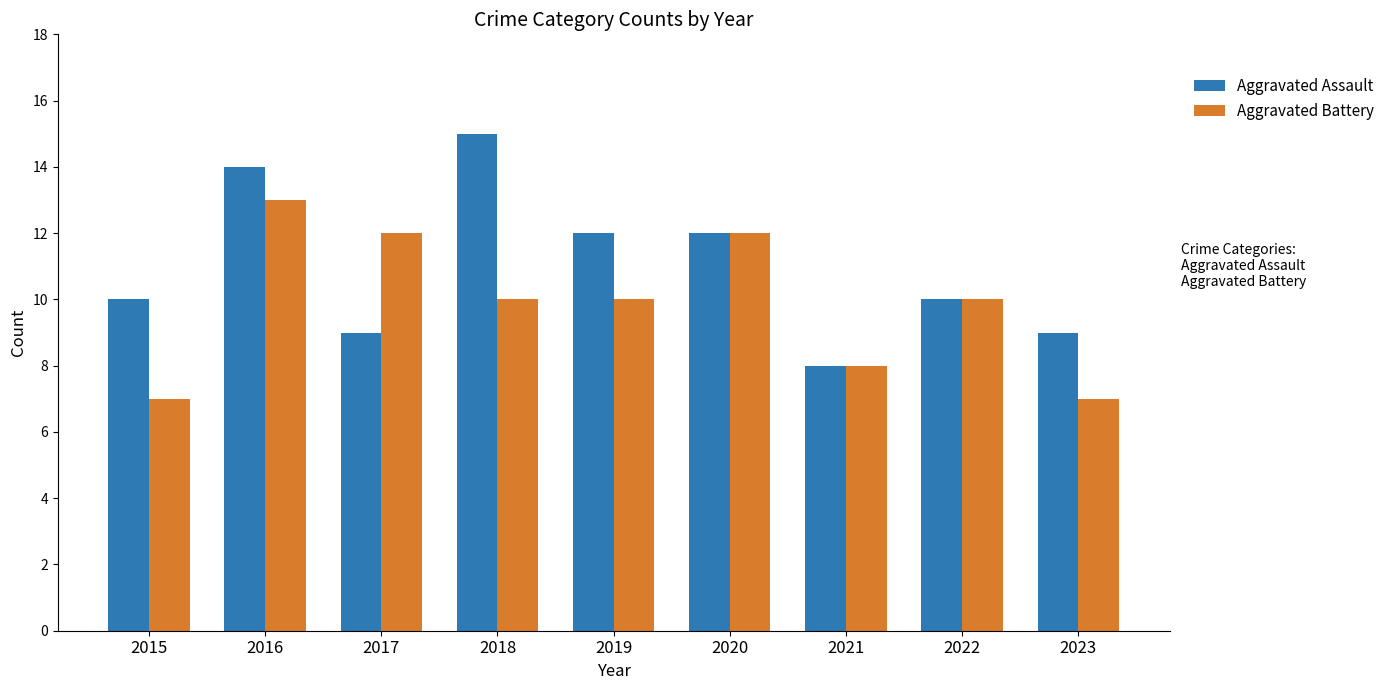

The value of Aggravated Assault at 2023 is 4. True or false?

False